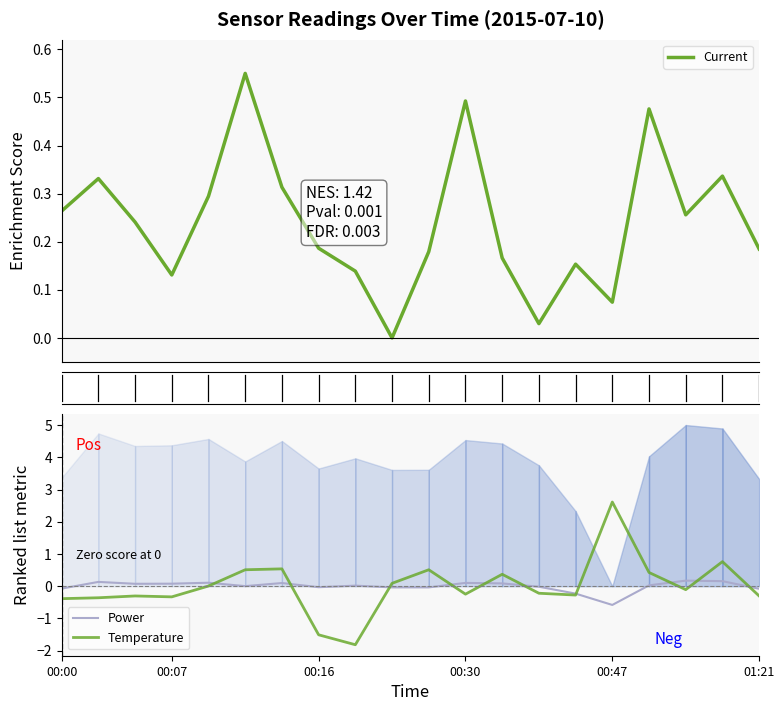

What is the value of the Current point at the 19th from the left?

0.3